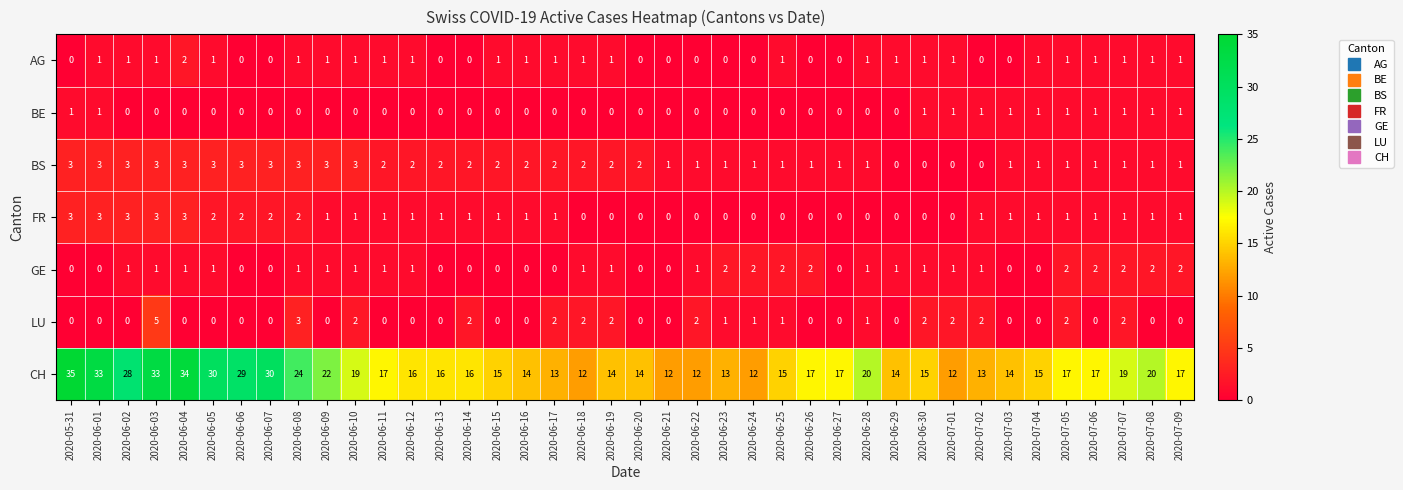

Which series has the largest range (max minus min)?

CH